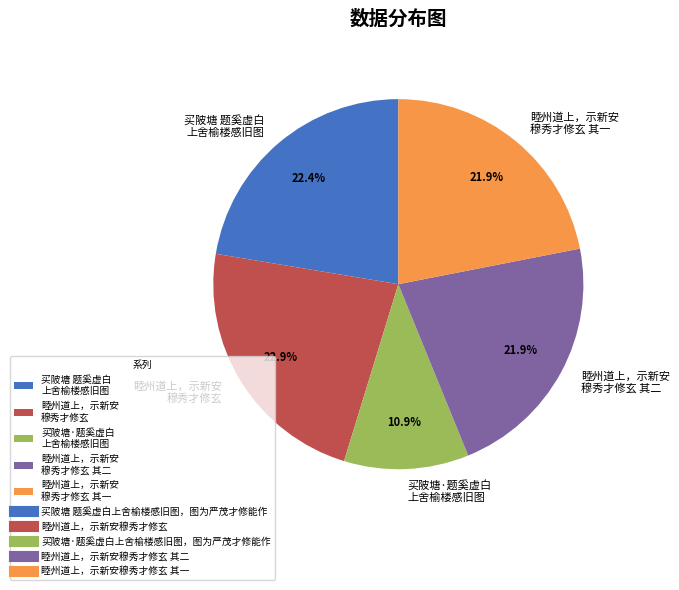

Does 睦州道上，示新安 穆秀才修玄 其一 account for over 50% of the chart?

No